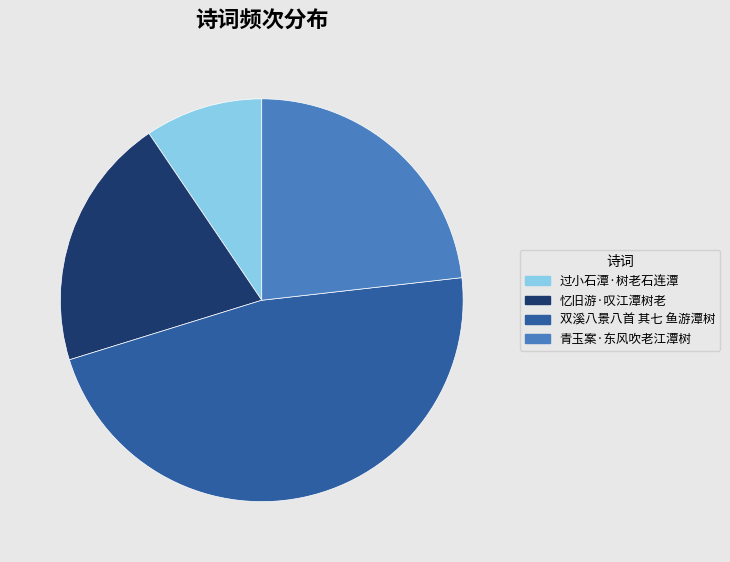

Is the sum of 忆旧游·叹江潭树老 and 双溪八景八首 其七 鱼游潭树 greater than half?

Yes